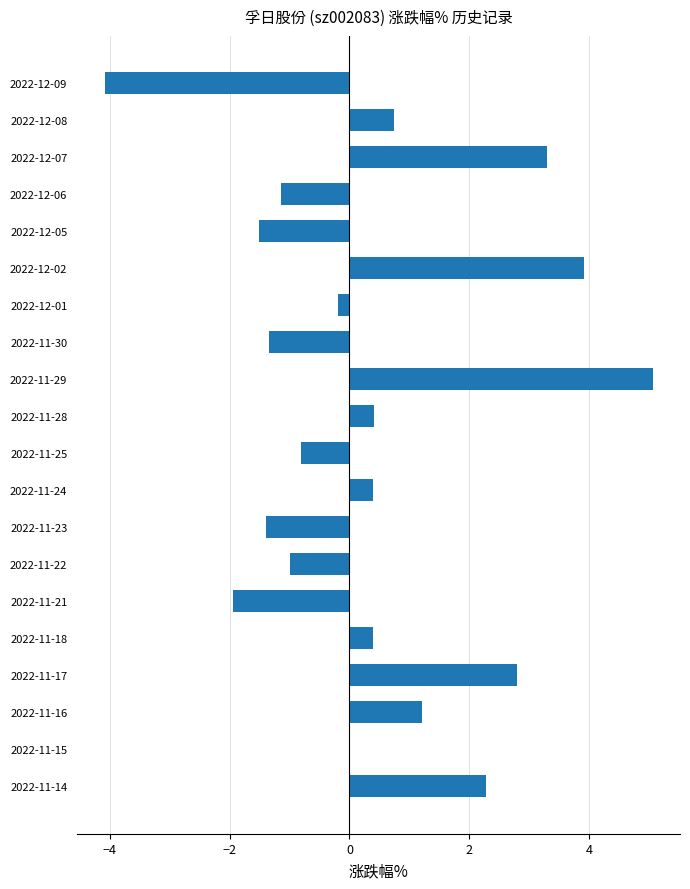

What is the sum of all values?

7.1